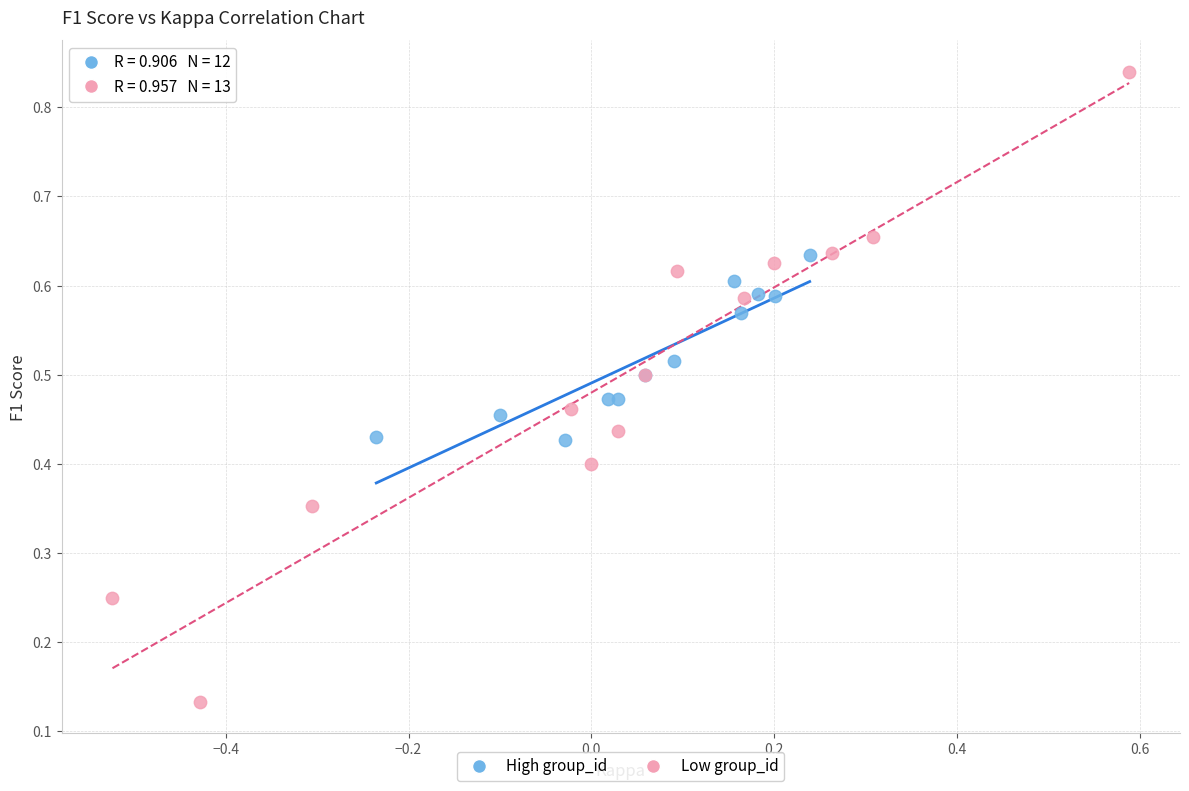

Which series contains the highest Y value?

Low group_id